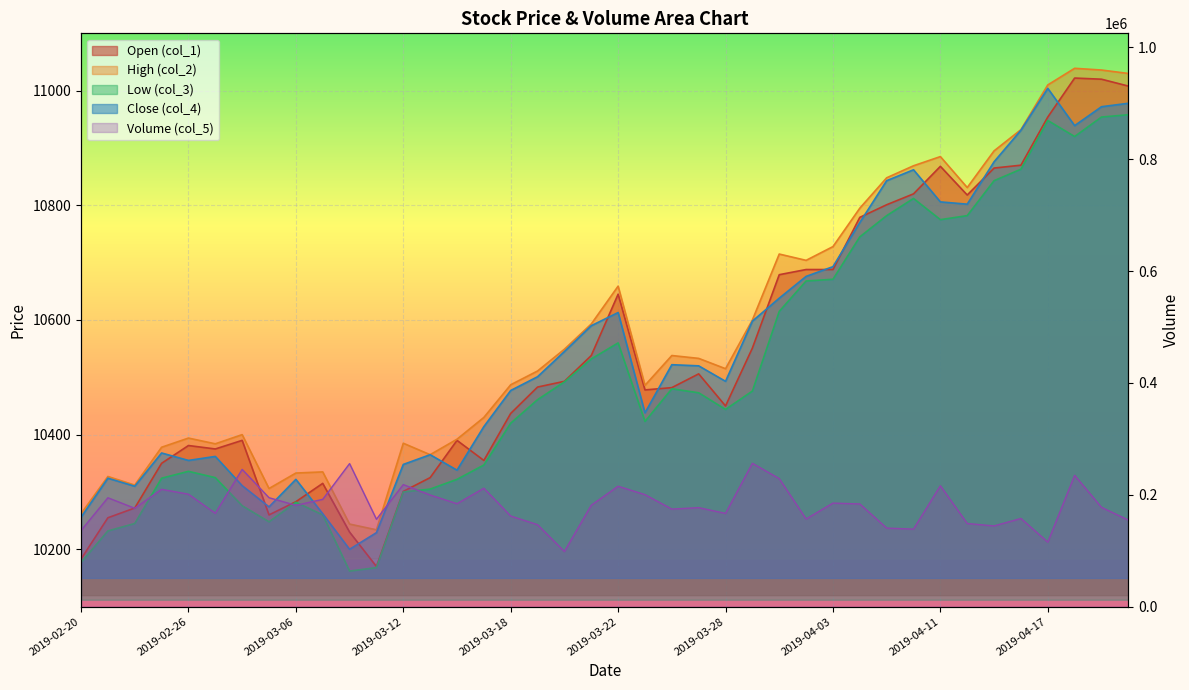

True or false: col_5 and col_4 intersect in this chart.

False